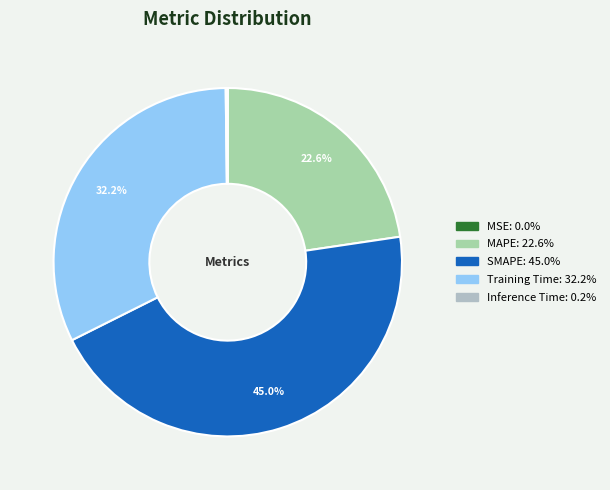

To the nearest percent, what is the average slice percentage?

20%